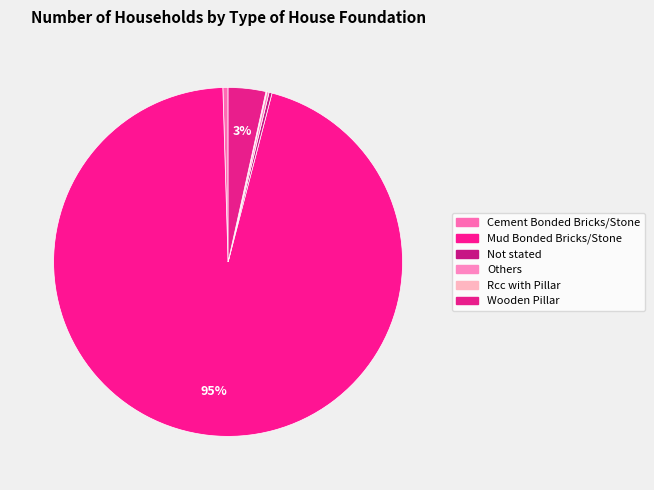

Is Mud Bonded Bricks/Stone the majority of the pie?

Yes